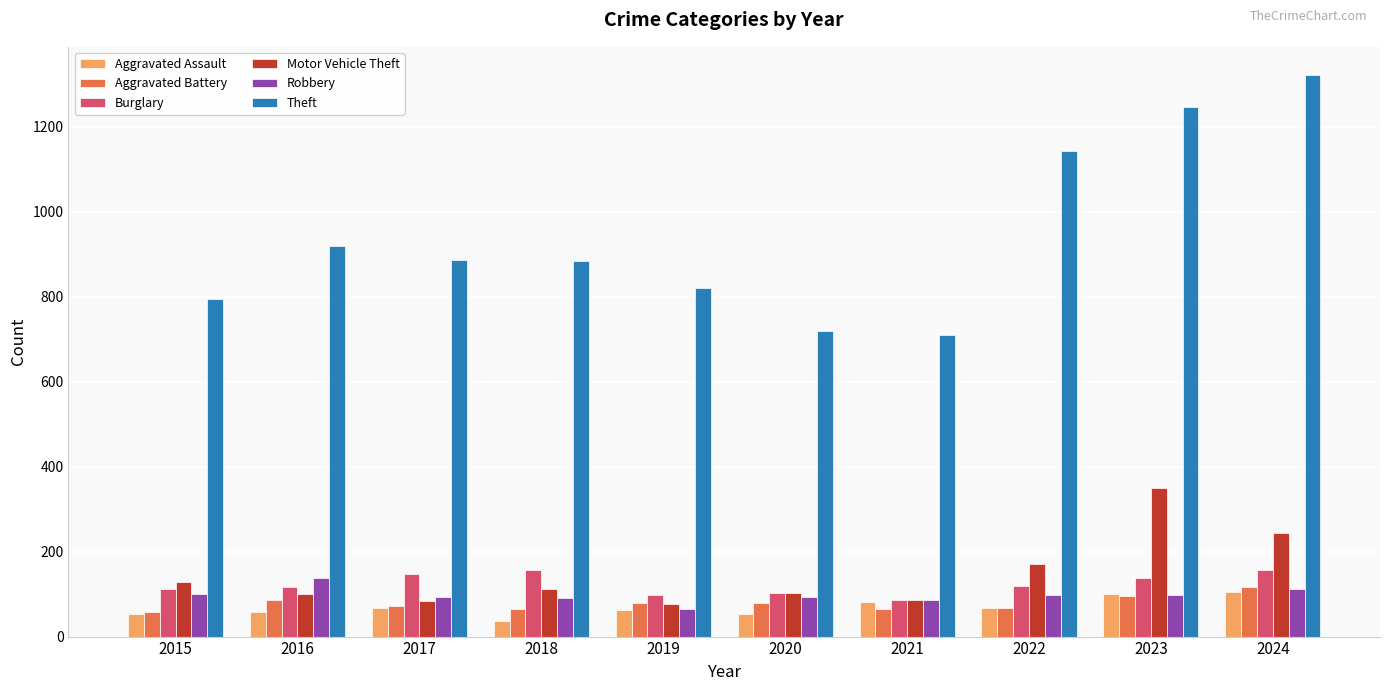

What is the difference between the second highest and second lowest values in the Aggravated Assault series?

48